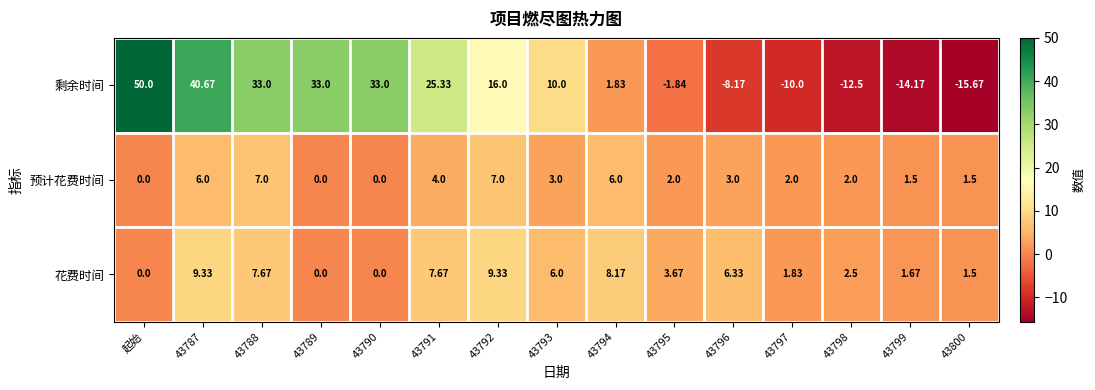

Which series has the largest total across all categories?

剩余时间